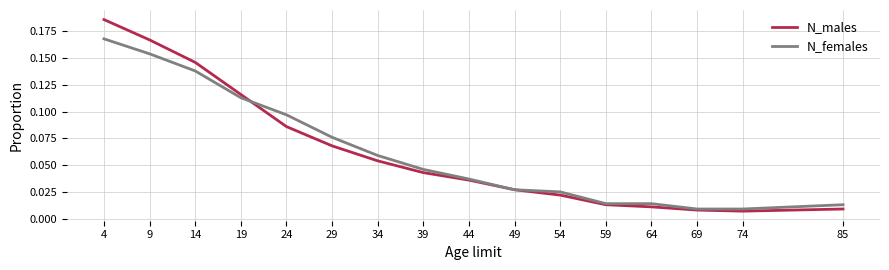

Rank the series by their maximum value, from highest to lowest.

N_males, N_females